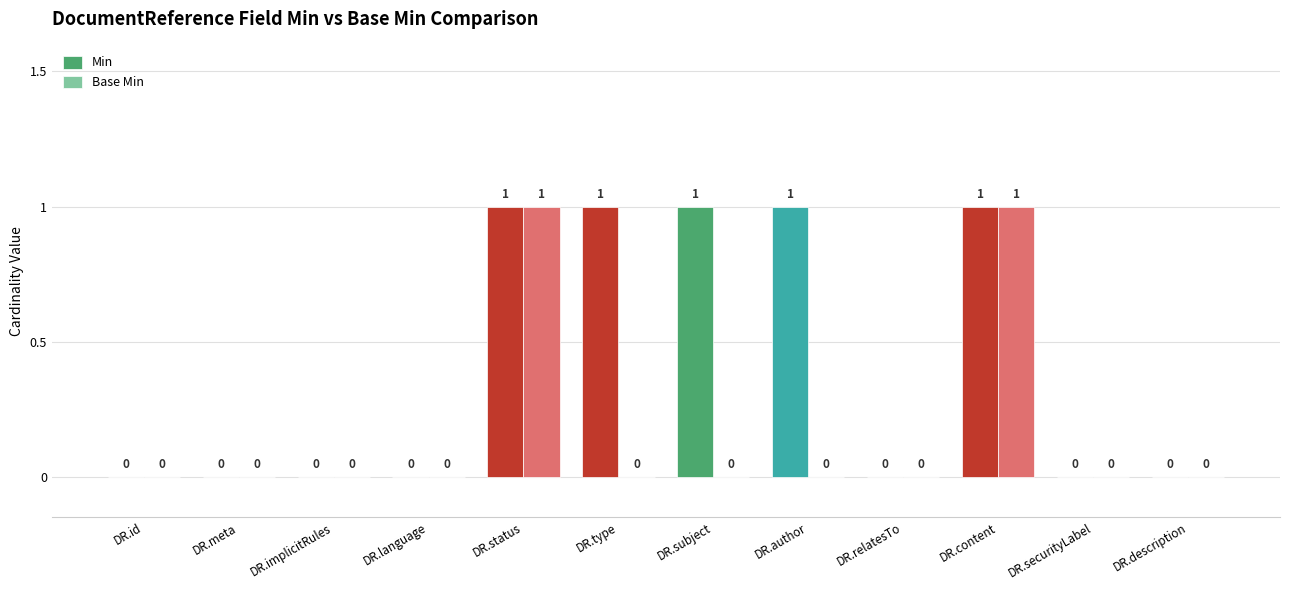

True or false: Min has a value of 1 at DR.meta.

False